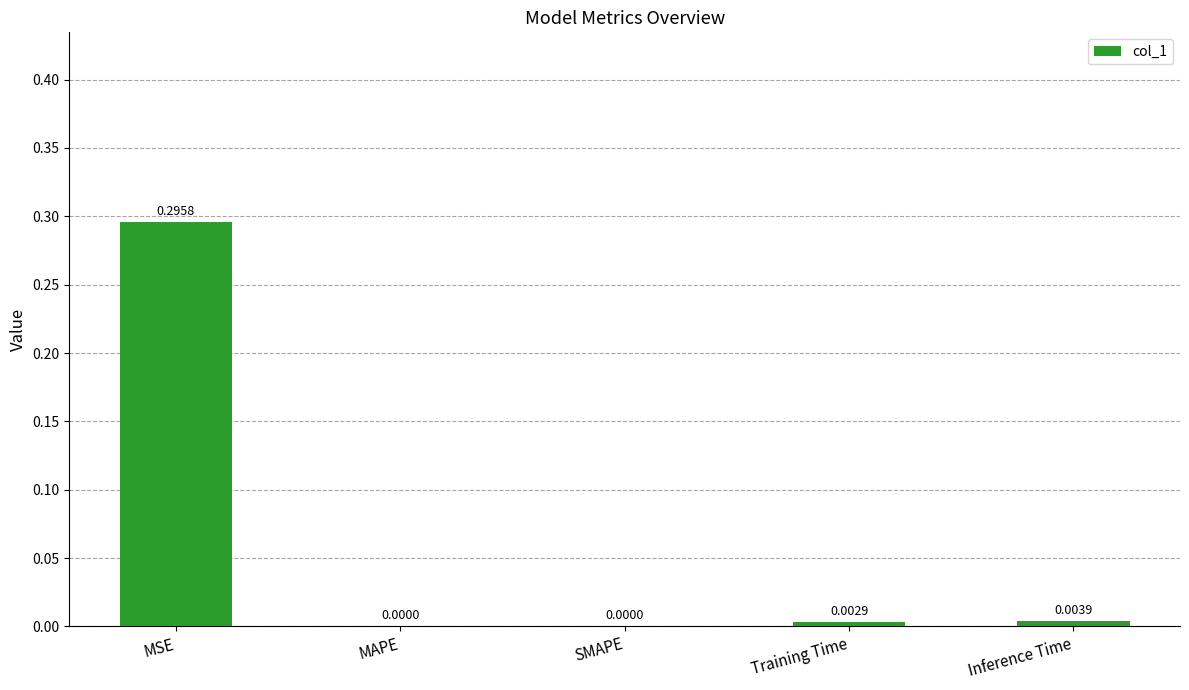

What is the change in value from MSE to Inference Time?

-0.3